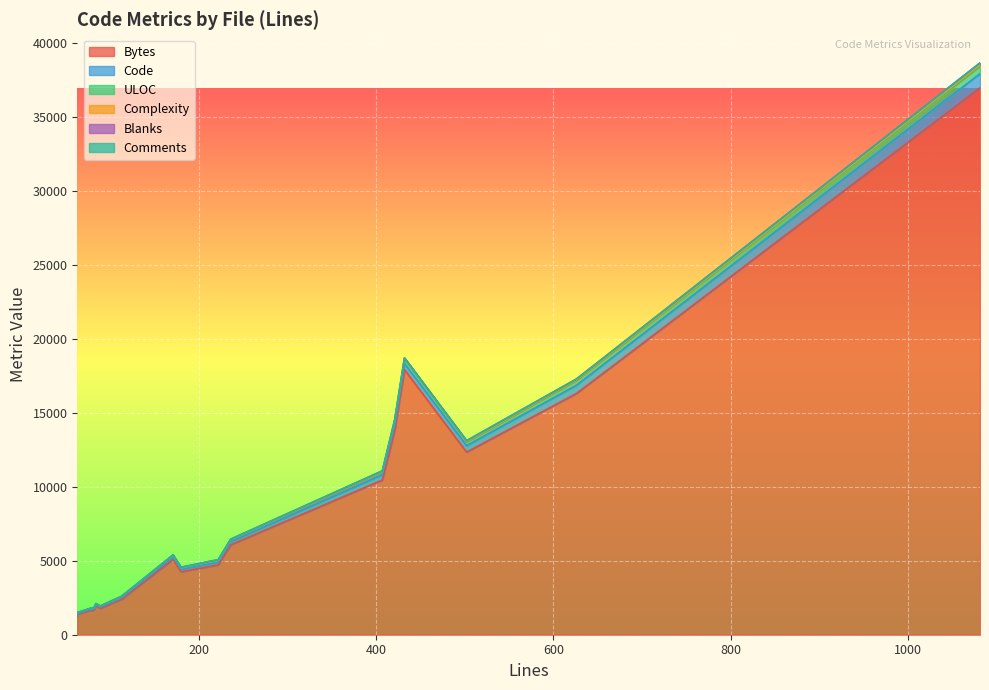

The value of Blanks at extensions.js is 38. True or false?

True